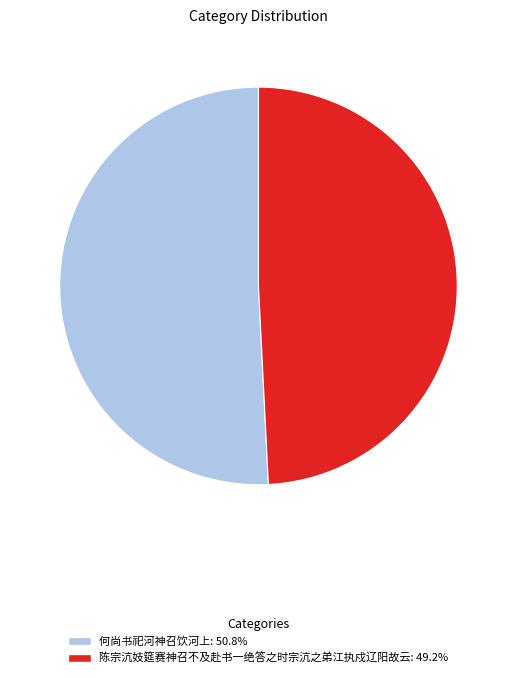

Between 何尚书祀河神召饮河上 and 陈宗沆妓筵赛神召不及赴书一绝答之时宗沆之弟江执戍辽阳故云, which is larger?

何尚书祀河神召饮河上